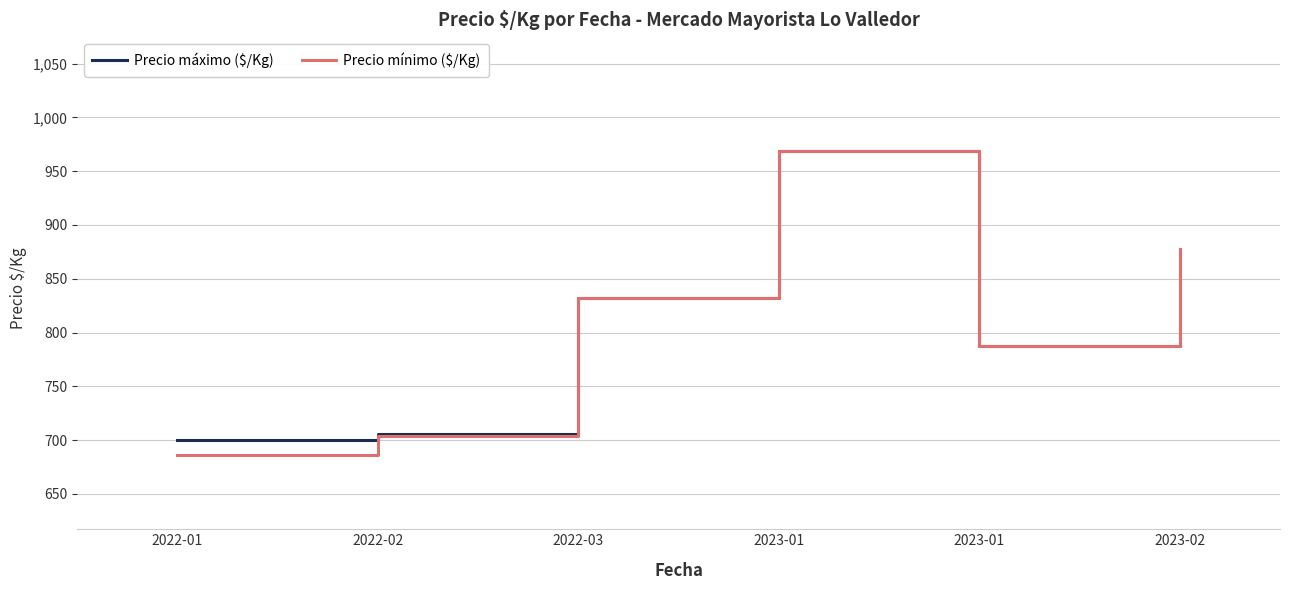

What is the difference between the maximum and minimum values in the Precio máximo ($/Kg) series?

268.7